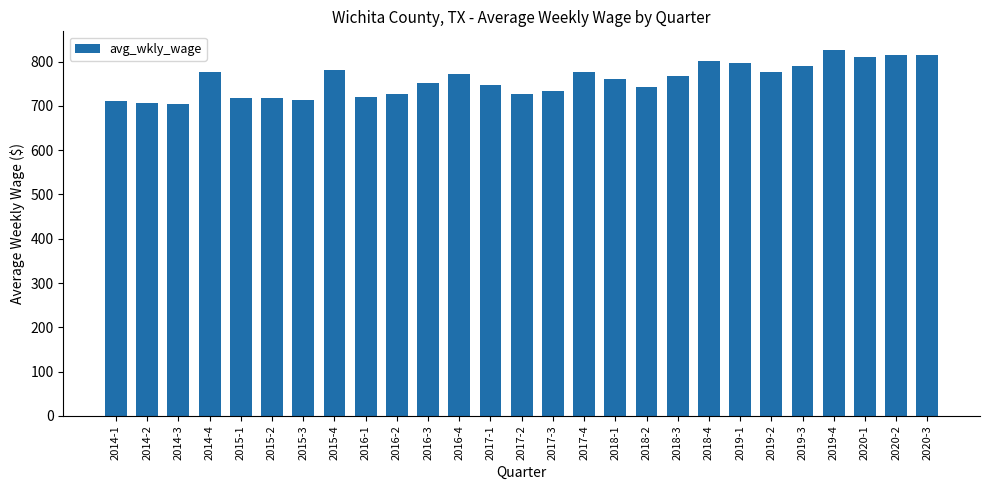

What is the change in value from 2019-2 to 2019-4?

+51